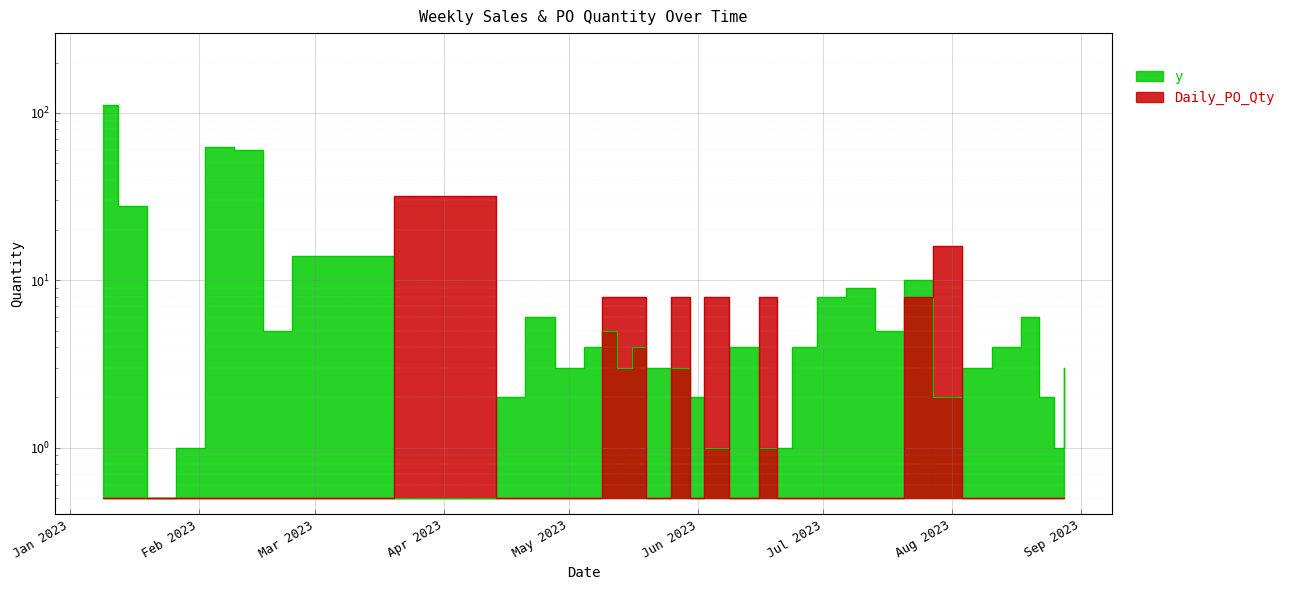

Reading left to right, transcribe all the data shown in this chart.

y: 2023-01-09=112.0	2023-01-16=28.0	2023-01-23=0.5	2023-01-30=1.0	2023-02-06=63.0	2023-02-13=60.0	2023-02-20=5.0	2023-02-27=14.0	2023-04-10=0.5	2023-04-17=2.0	2023-04-24=6.0	2023-05-01=3.0	2023-05-08=4.0	2023-05-10=5.0	2023-05-15=3.0	2023-05-17=4.0	2023-05-22=3.0	2023-05-29=3.0	2023-05-31=2.0	2023-06-05=1.0	2023-06-12=4.0	2023-06-19=1.0	2023-06-21=1.0	2023-06-26=4.0	2023-07-03=8.0	2023-07-10=9.0	2023-07-17=5.0	2023-07-24=10.0	2023-07-31=2.0	2023-08-07=3.0	2023-08-14=4.0	2023-08-21=6.0	2023-08-23=2.0	2023-08-28=1.0	2023-08-28=3.0
Daily_PO_Qty: 2023-01-09=0.5	2023-01-16=0.5	2023-01-23=0.5	2023-01-30=0.5	2023-02-06=0.5	2023-02-13=0.5	2023-02-20=0.5	2023-02-27=0.5	2023-04-10=32.0	2023-04-17=0.5	2023-04-24=0.5	2023-05-01=0.5	2023-05-08=0.5	2023-05-10=8.0	2023-05-15=8.0	2023-05-17=8.0	2023-05-22=0.5	2023-05-29=8.0	2023-05-31=0.5	2023-06-05=8.0	2023-06-12=0.5	2023-06-19=8.0	2023-06-21=0.5	2023-06-26=0.5	2023-07-03=0.5	2023-07-10=0.5	2023-07-17=0.5	2023-07-24=8.0	2023-07-31=16.0	2023-08-07=0.5	2023-08-14=0.5	2023-08-21=0.5	2023-08-23=0.5	2023-08-28=0.5	2023-08-28=0.5